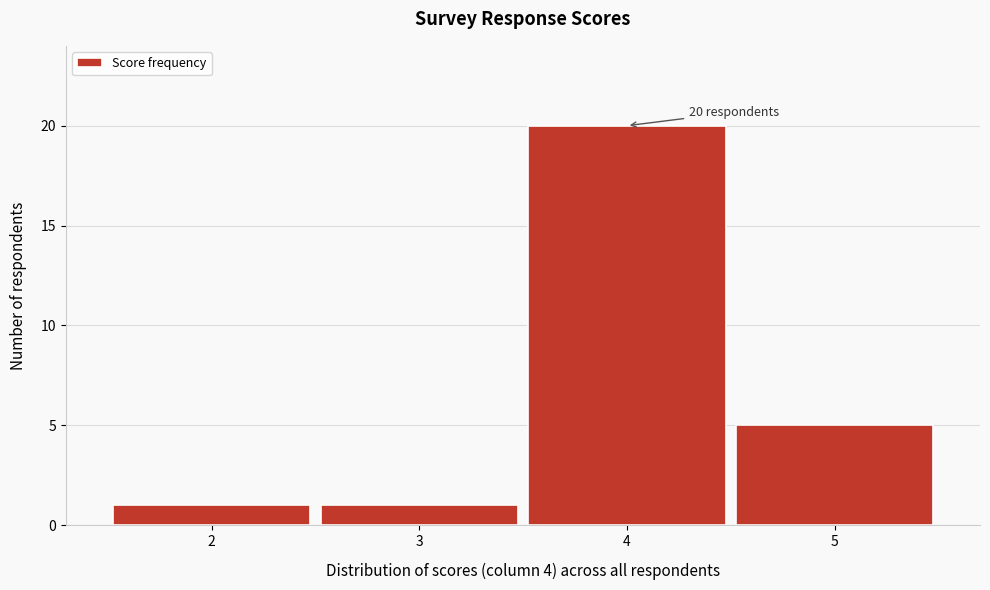

Over which range of the x-axis is the bar tallest?

3.5 to 4.5